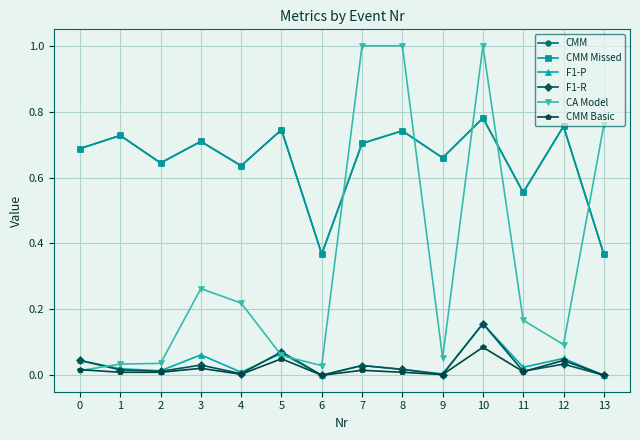

Where is the first local minimum for CMM Missed?

2